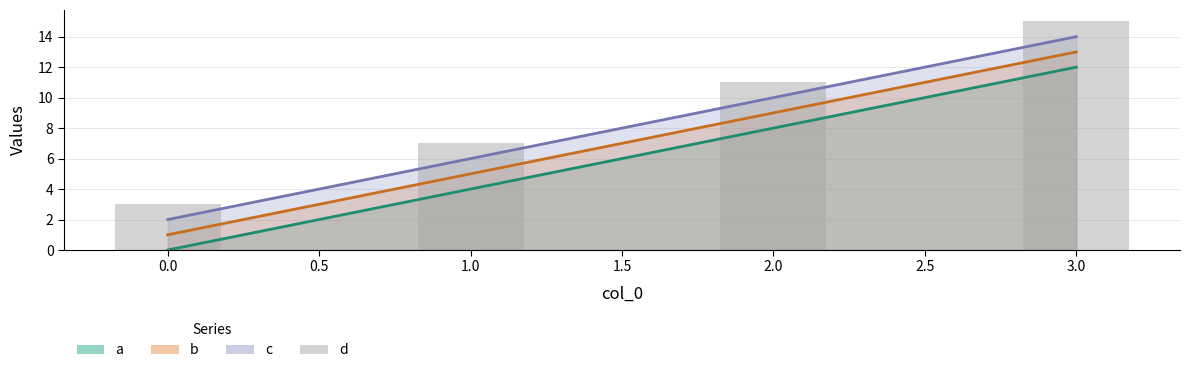

What is the difference between the maximum and second lowest values?

8